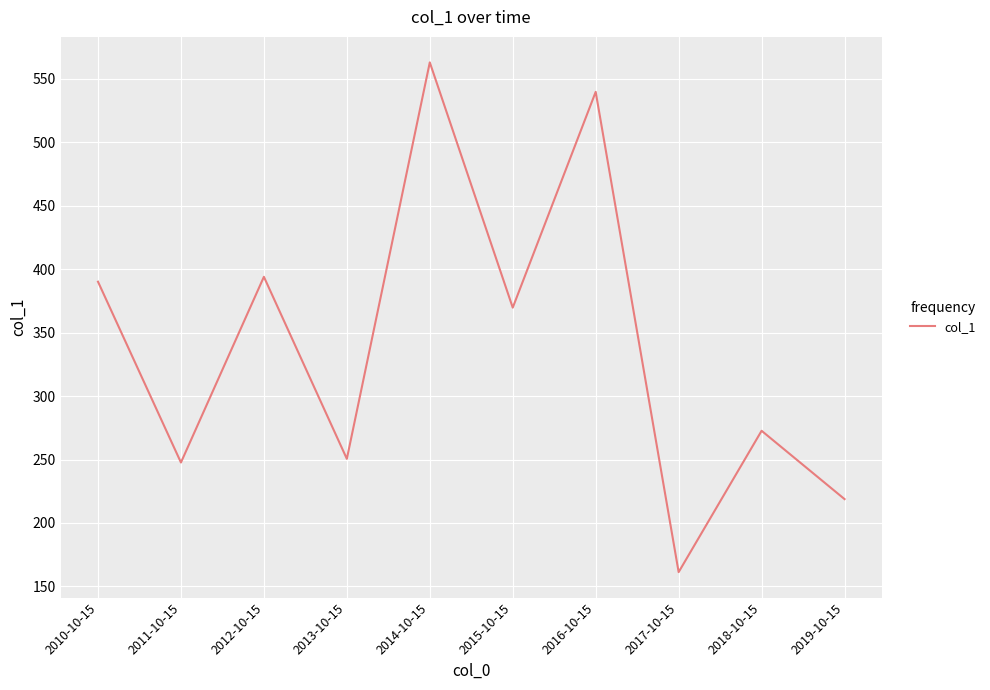

Where does the data first go above 369?

2010-10-15